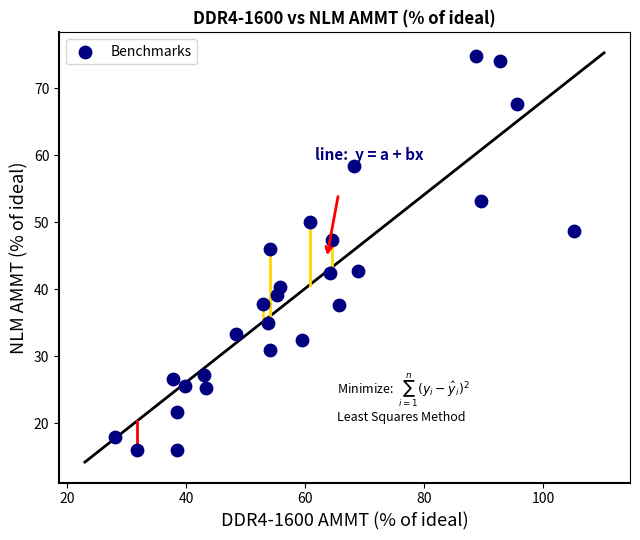

What Y value in the scatter plot is closest to 45?

46.1